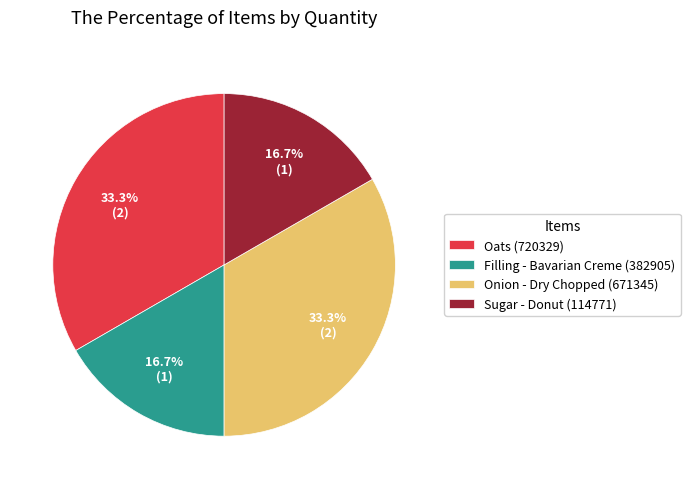

Is there a majority slice in this chart?

No